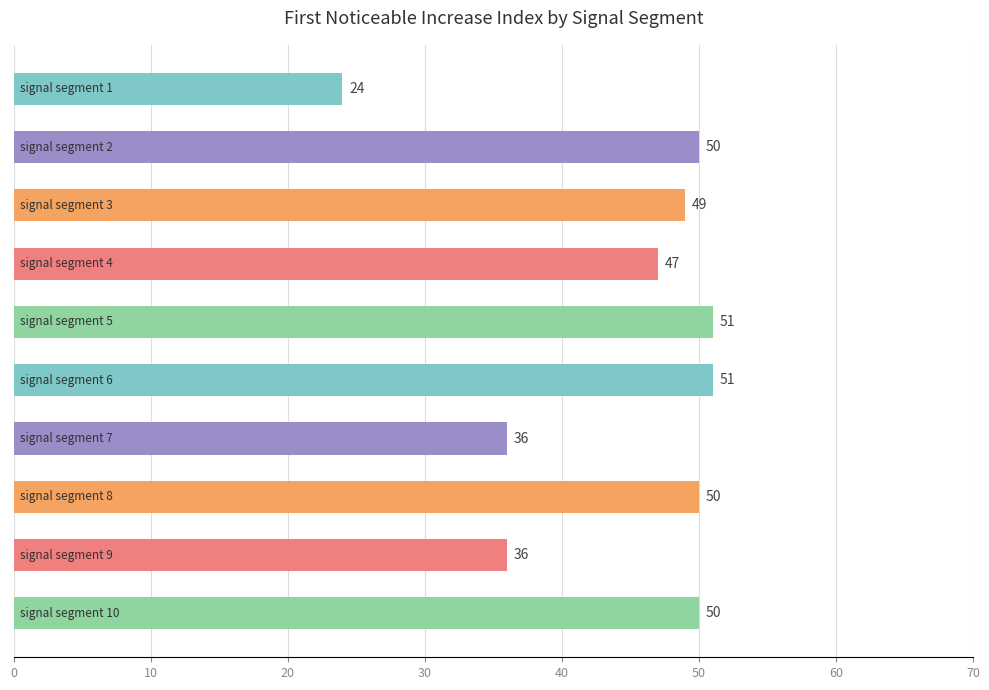

What is the value of the 5th bar from the top?

51